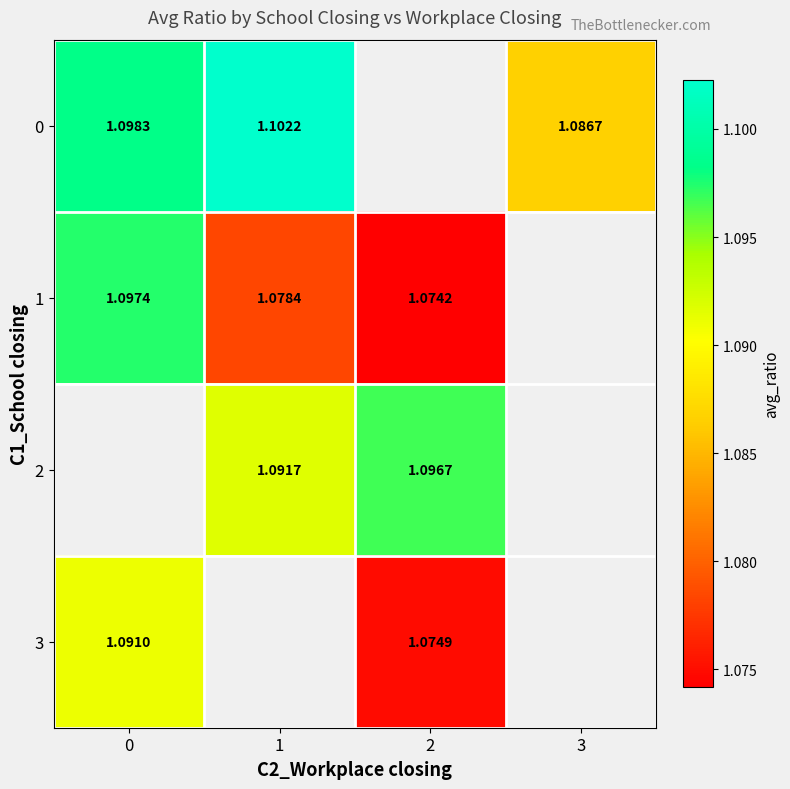

What is the minimum value for 1?

1.1